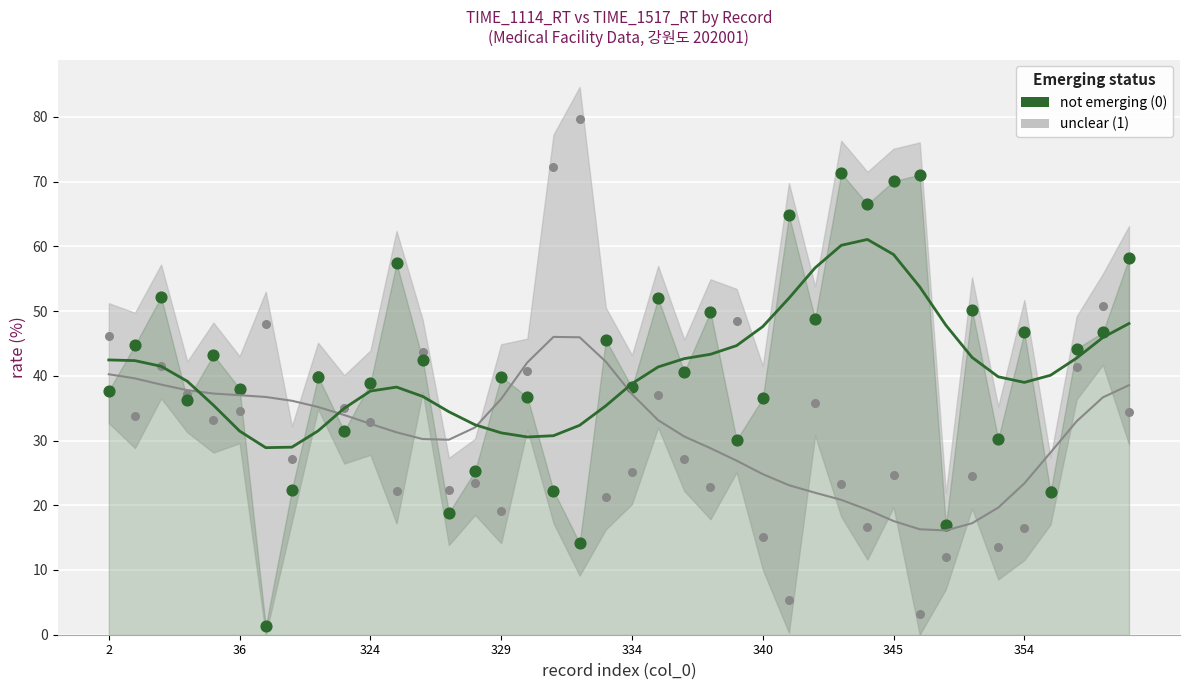

What is the ratio of the value at 334 to the value at 15?

1.1